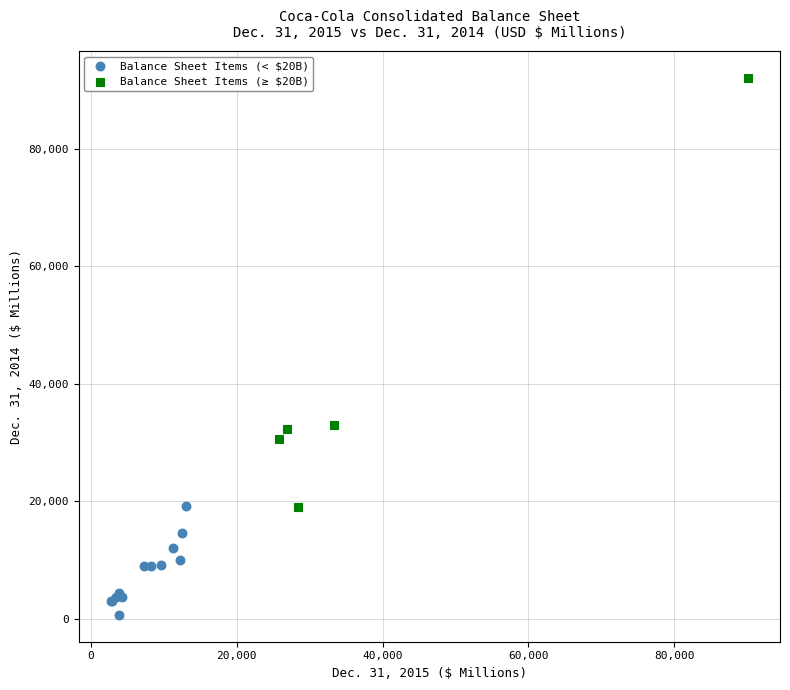

Which series contains the lowest Y value?

Balance Sheet Items (< $20B)